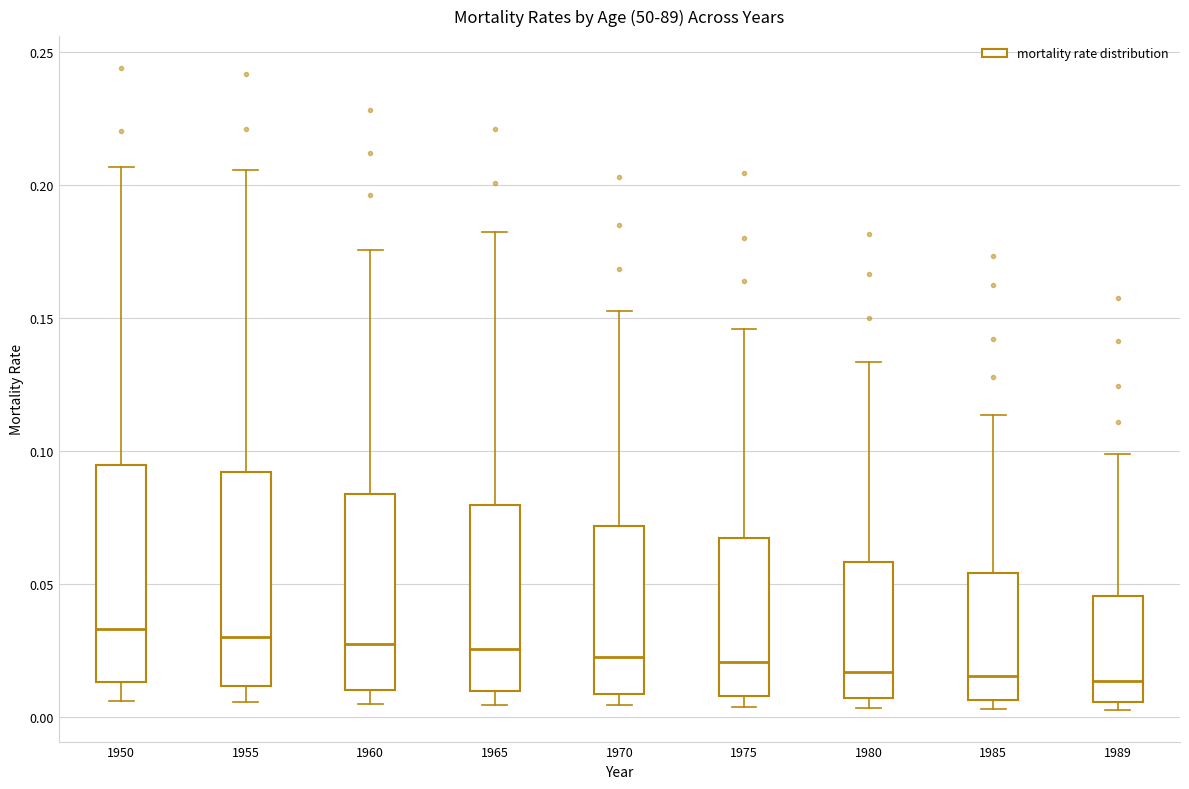

Reading left to right, read every box against the y-axis: the position of its median line, the range the box covers, and the ends of its whiskers. The values are not printed on the chart, so give them approximately, as read against the axis.

1950: median 0.035, box 0.015 to 0.095, whiskers 0.005 to 0.205
1955: median 0.030, box 0.010 to 0.090, whiskers 0.005 to 0.205
1960: median 0.025, box 0.010 to 0.085, whiskers 0.005 to 0.175
1965: median 0.025, box 0.010 to 0.080, whiskers 0.005 to 0.180
1970: median 0.020, box 0.010 to 0.070, whiskers 0.005 to 0.150
1975: median 0.020, box 0.010 to 0.065, whiskers 0.005 to 0.145
1980: median 0.015, box 0.005 to 0.060, whiskers 0.005 (just below the box's lower edge) to 0.135
1985: median 0.015, box 0.005 to 0.055, whiskers 0.005 (just below the box's lower edge) to 0.115
1989: median 0.015, box 0.005 to 0.045, whiskers 0.005 (just below the box's lower edge) to 0.100